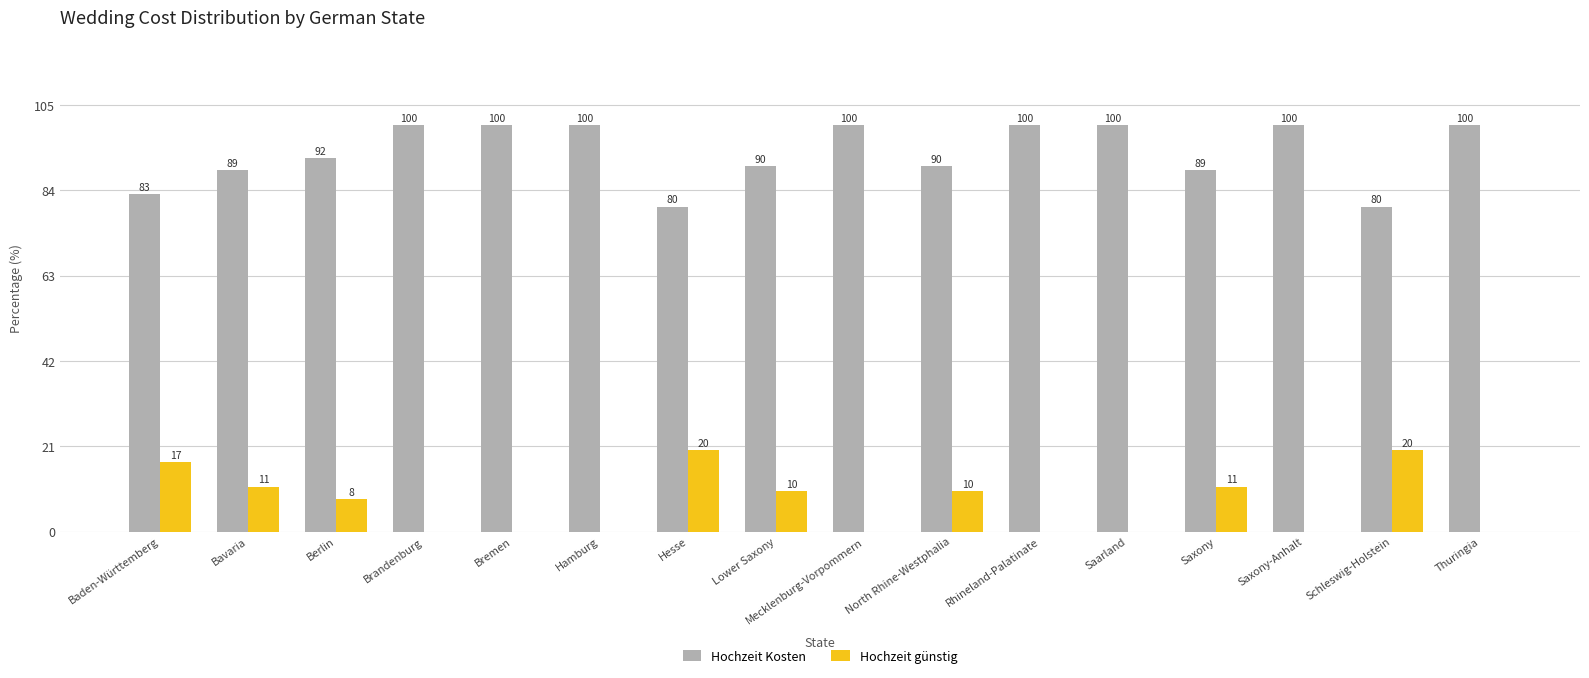

True or false: Hochzeit günstig has a value of 19 at Saxony.

False